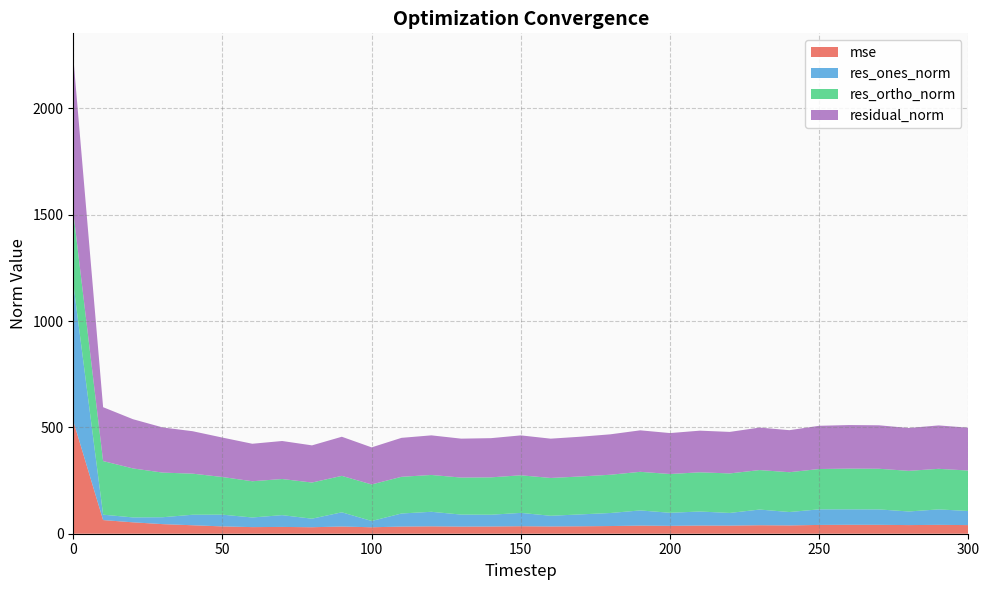

Reading right to left, list all the values displayed in this chart.

mse: 40.6	41.7	40.6	41.8	42.0	41.3	39.1	39.9	38.1	38.4	37.1	38.1	36.1	35.0	34.2	35.2	34.0	33.5	34.7	33.6	30.4	33.8	30.5	32.0	31.1	34.4	39.8	45.1	53.6	64.2	530.7
res_ones_norm: 66.3	72.7	64.0	72.5	72.8	73.3	63.0	73.7	59.6	66.1	61.4	71.5	61.3	55.9	50.3	62.7	55.4	56.5	68.5	61.6	29.5	66.9	40.2	55.4	45.3	55.2	49.5	32.5	23.1	25.4	646.5
res_ortho_norm: 190.2	190.8	191.1	191.2	191.5	189.7	187.3	185.7	185.9	184.4	182.4	181.6	179.9	178.4	177.9	176.9	175.8	174.1	173.2	172.6	171.9	171.4	170.1	170.0	170.4	177.1	193.3	209.8	230.4	252.1	335.7
residual_norm: 201.4	204.2	201.5	204.5	204.9	203.3	197.6	199.8	195.2	195.9	192.5	195.1	190.1	187.0	184.8	187.7	184.3	183.1	186.3	183.2	174.4	184.0	174.7	178.8	176.3	185.5	199.5	212.3	231.5	253.4	728.5